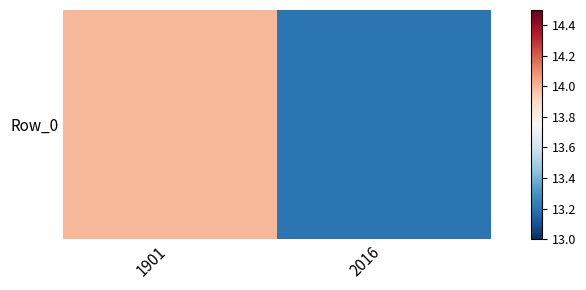

Which category has the highest value across all series?

1901